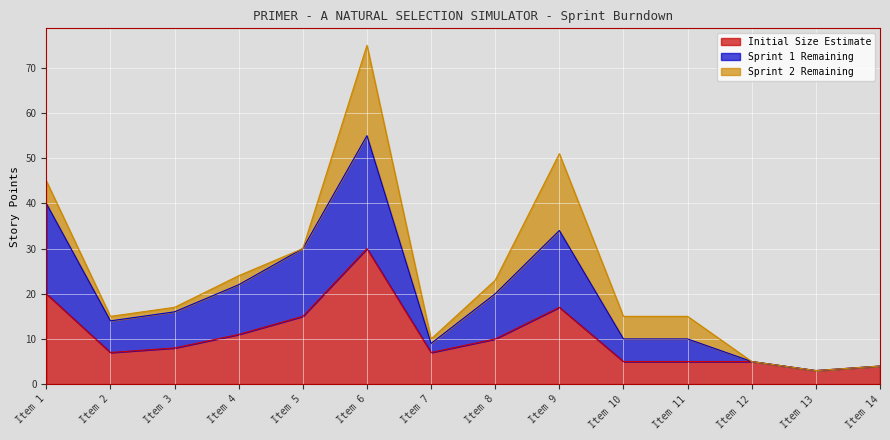

How many data points in Initial Size Estimate are above 8?

6